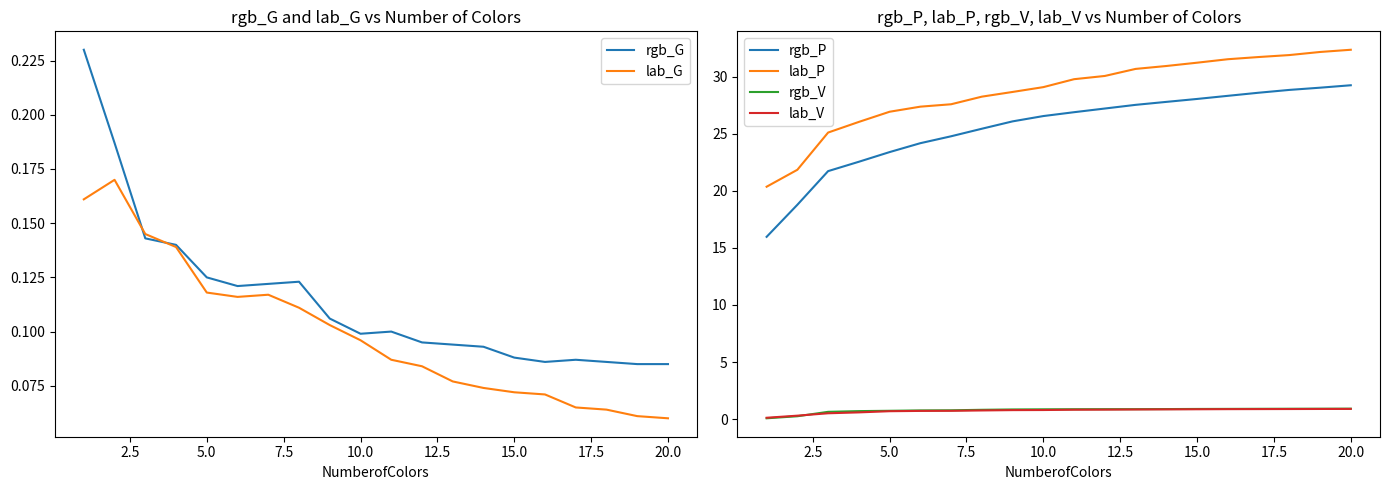

Reading left to right, extract all data points from this chart.

rgb_G: 0.2	0.2	0.1	0.1	0.1	0.1	0.1	0.1	0.1	0.1	0.1	0.1	0.1	0.1	0.1	0.1	0.1	0.1	0.1	0.1
lab_G: 0.2	0.2	0.1	0.1	0.1	0.1	0.1	0.1	0.1	0.1	0.1	0.1	0.1	0.1	0.1	0.1	0.1	0.1	0.1	0.1
rgb_P: 16.0	18.8	21.7	22.5	23.4	24.2	24.8	25.4	26.1	26.5	26.9	27.2	27.5	27.8	28.0	28.3	28.6	28.8	29.0	29.2
lab_P: 20.4	21.8	25.1	26.0	26.9	27.4	27.6	28.2	28.6	29.1	29.8	30.0	30.7	30.9	31.2	31.5	31.7	31.9	32.1	32.3
rgb_V: 0.1	0.3	0.6	0.7	0.7	0.8	0.8	0.8	0.8	0.9	0.9	0.9	0.9	0.9	0.9	0.9	0.9	0.9	0.9	0.9
lab_V: 0.1	0.3	0.5	0.6	0.7	0.7	0.7	0.8	0.8	0.8	0.8	0.8	0.8	0.9	0.9	0.9	0.9	0.9	0.9	0.9